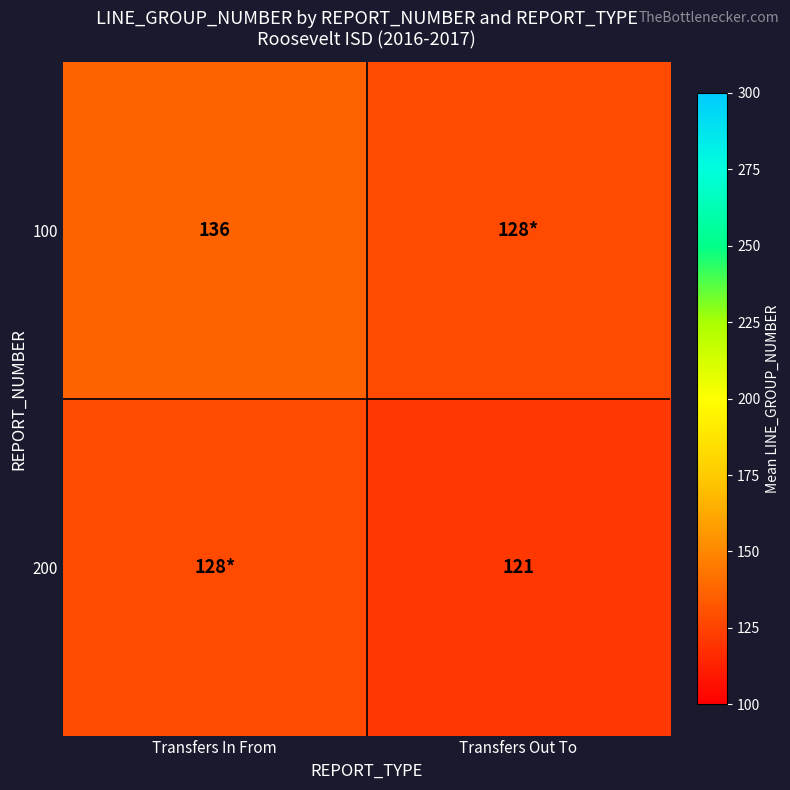

True or false: 200 has a value of 212.7 at Transfers Out To.

False